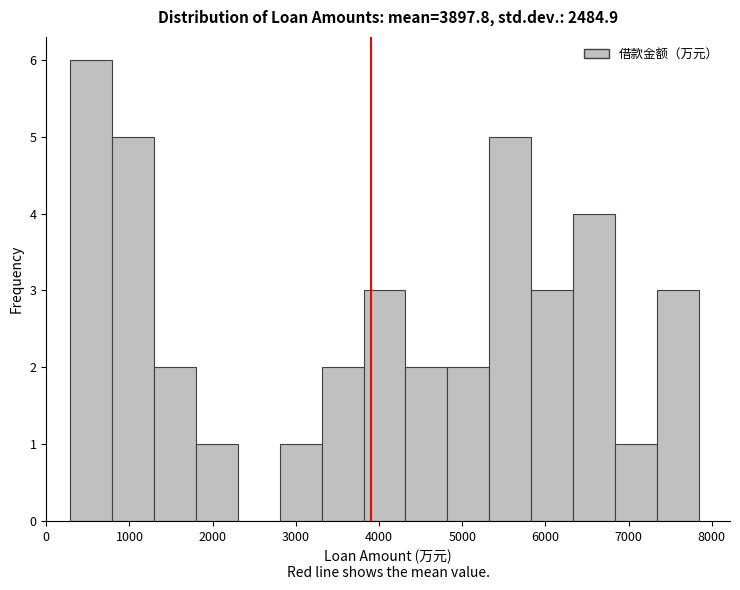

Reading left to right, transcribe this chart: for each bar, give the range it covers on the x-axis and its height. Neither the bar edges nor the heights are printed on the chart, so give them approximately, as read against the axes.

300 to 800: 6
800 to 1300: 5
1300 to 1800: 2
1800 to 2300: 1
2300 to 2800: 0
2800 to 3300: 1
3300 to 3800: 2
3800 to 4300: 3
4300 to 4800: 2
4800 to 5300: 2
5300 to 5800: 5
5800 to 6300: 3
6300 to 6800: 4
6800 to 7300: 1
7300 to 7800: 3